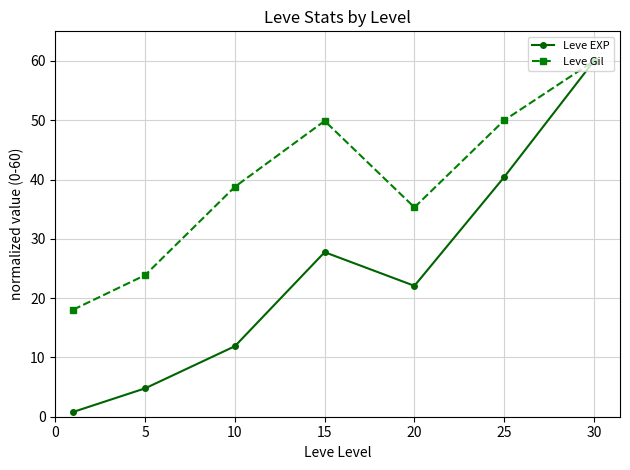

What is the sum of all Leve Gil values?

275.9